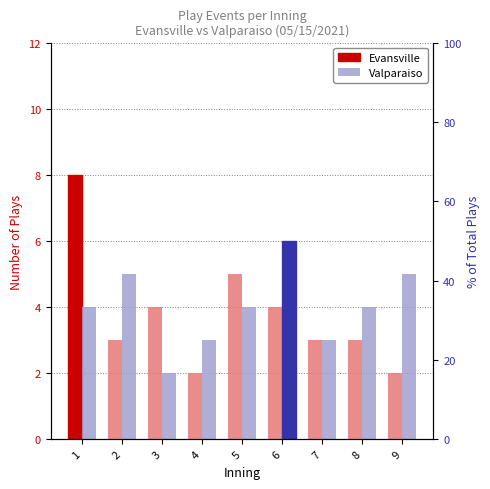

Rank the series at 2 from lowest to highest value.

Evansville, Valparaiso